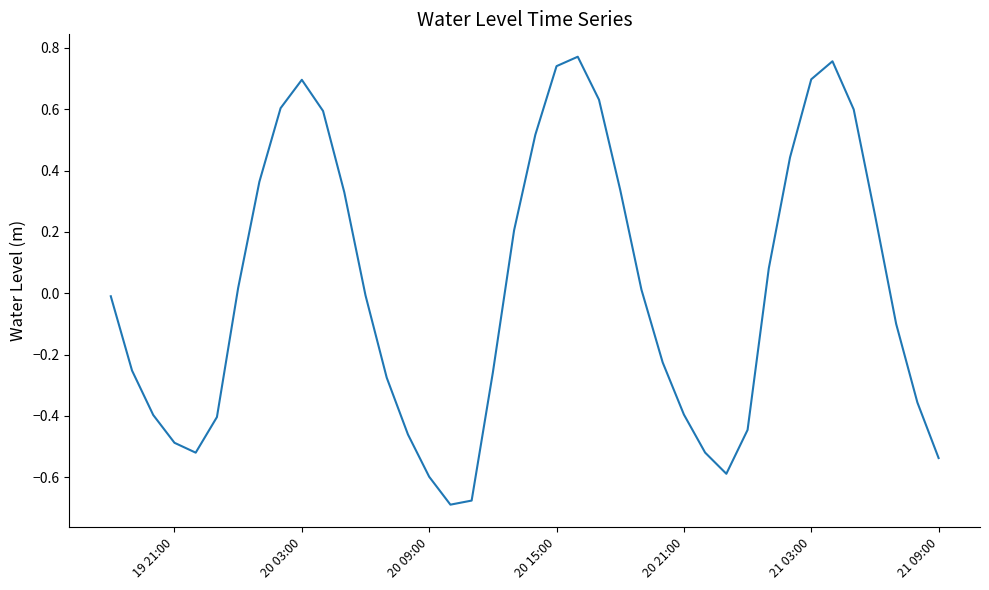

What is the difference between the maximum and second lowest values?

1.4